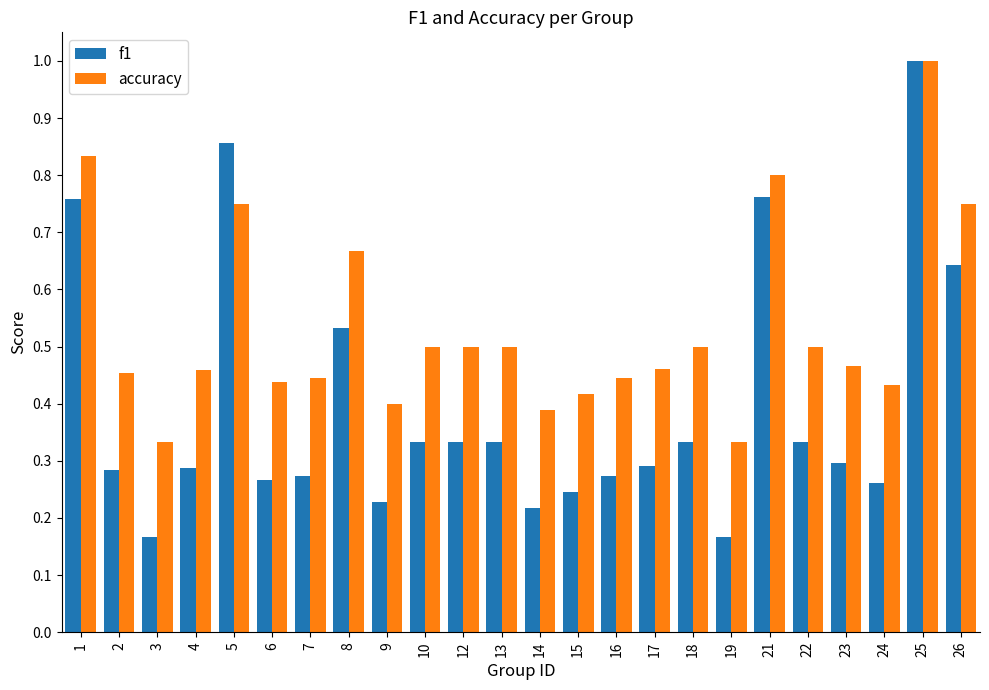

Between 4 and 6, which series saw the biggest shift?

f1